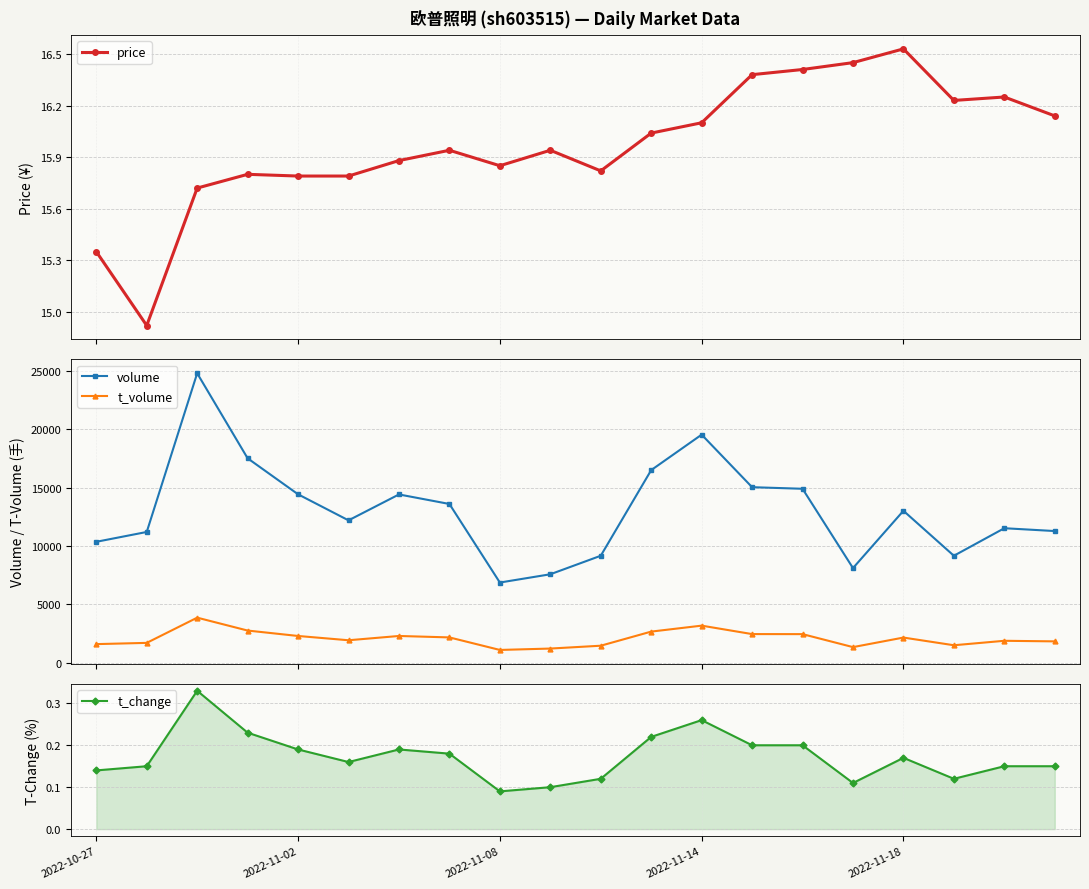

How many data points in price are above 15?

19